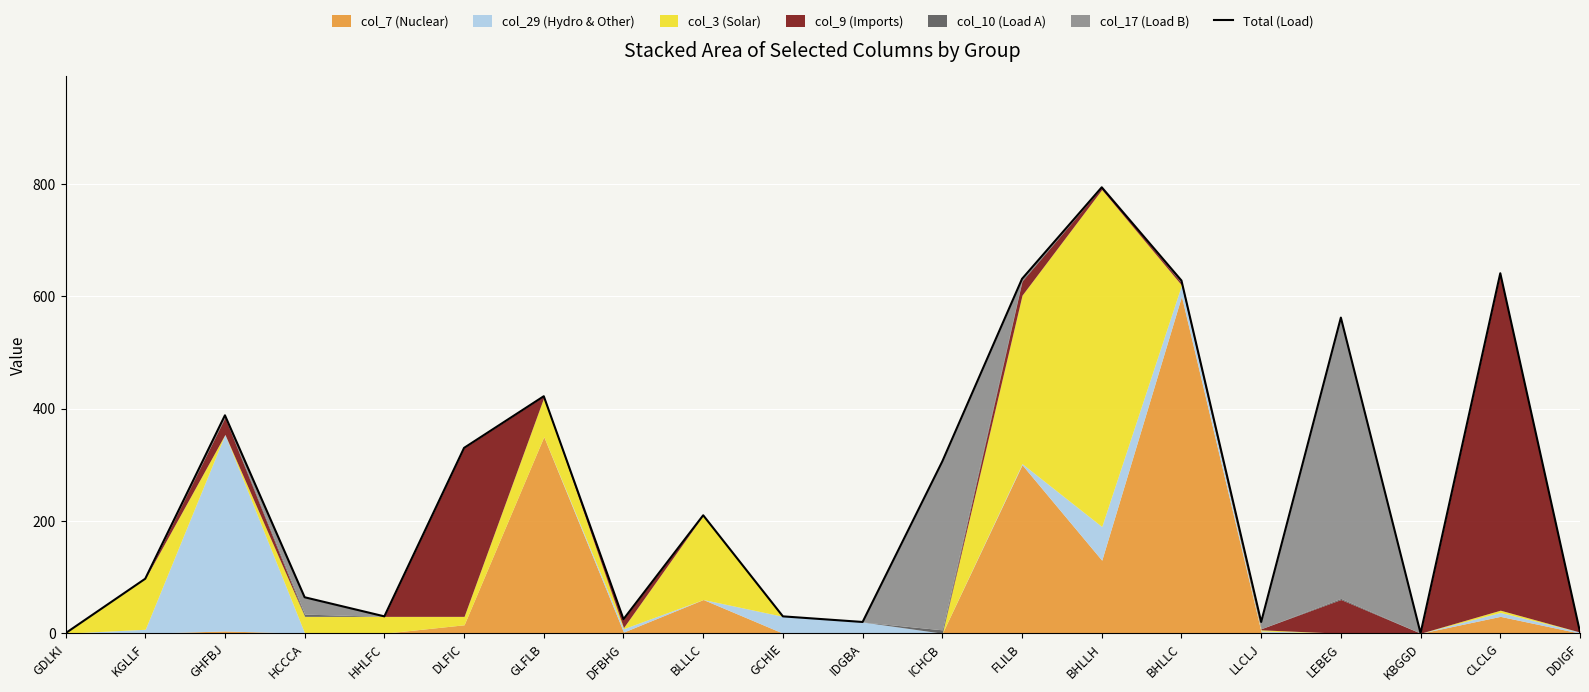

Does the chart display data point markers on the line(s)?

No